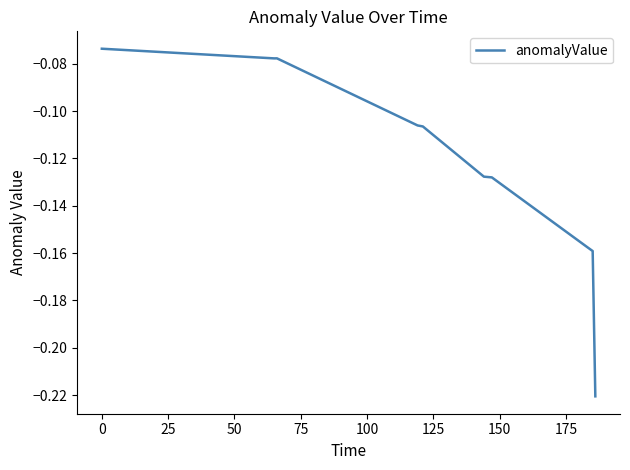

What is the difference between the maximum and minimum values?

0.1